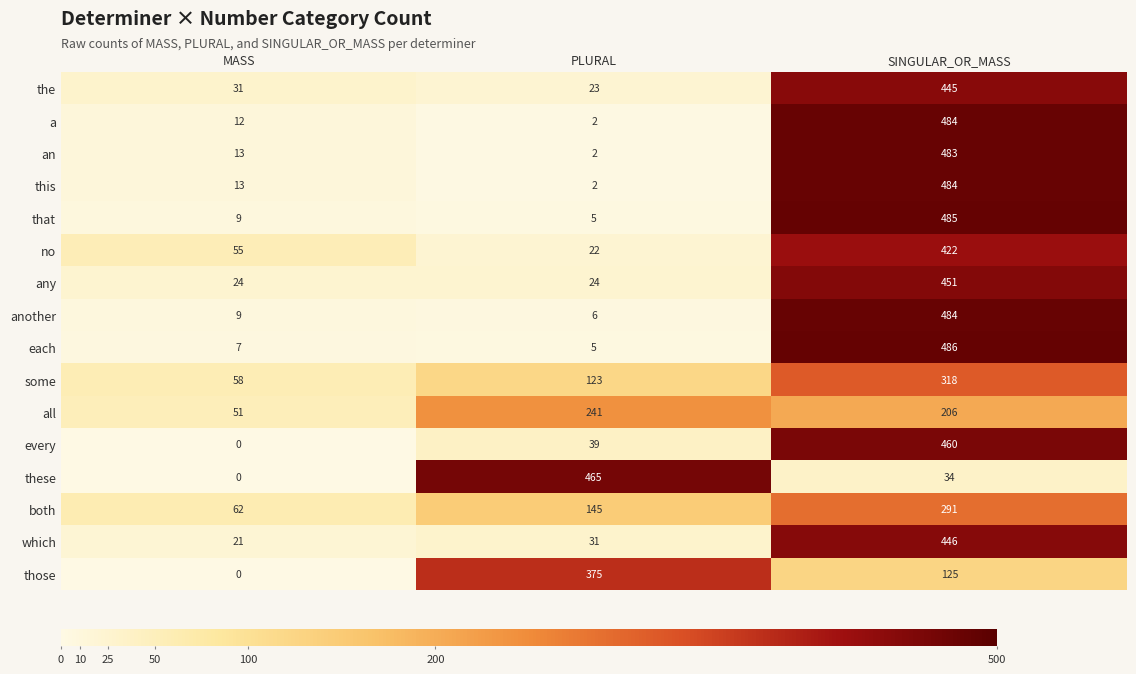

The value of every at MASS is 184. True or false?

False